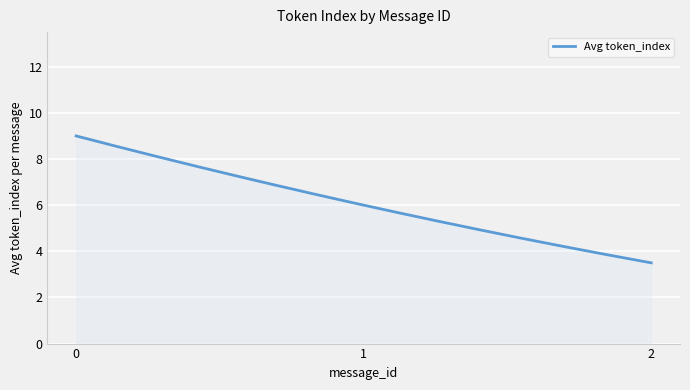

What is the maximum value shown in the chart?

9.0